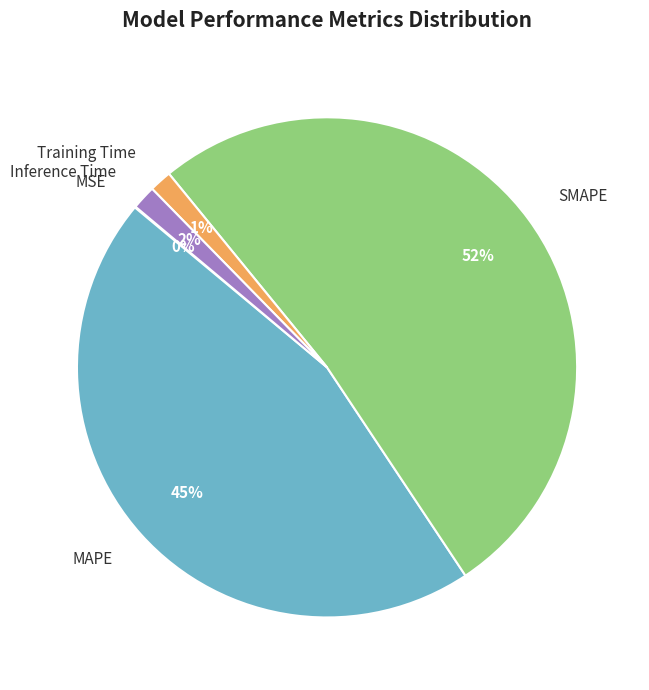

To the nearest percent, what portion does SMAPE represent?

52%